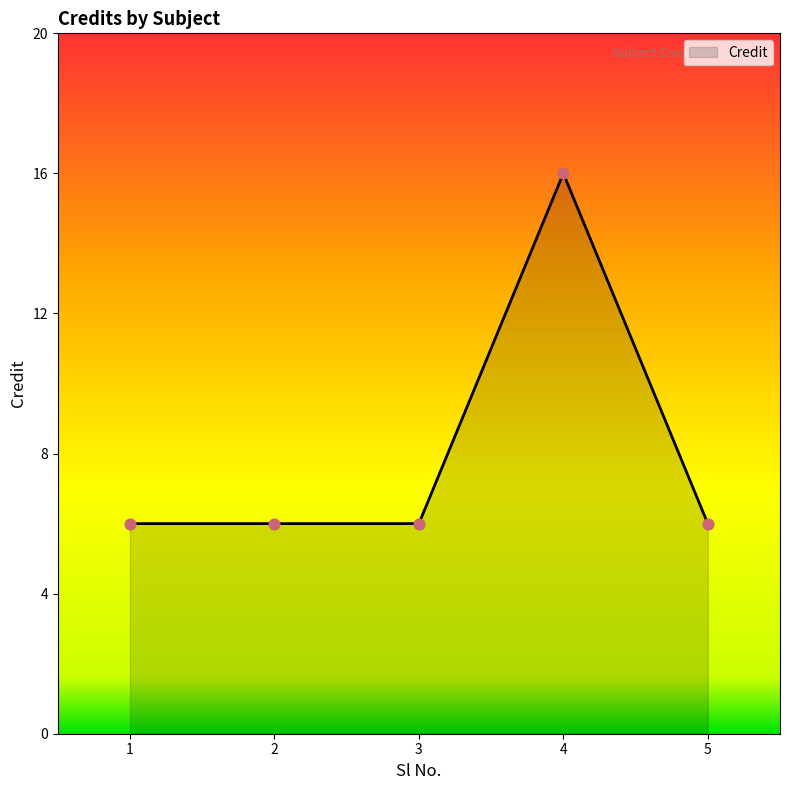

Approximately how many times larger is the value at 4 compared to 2?

2.7